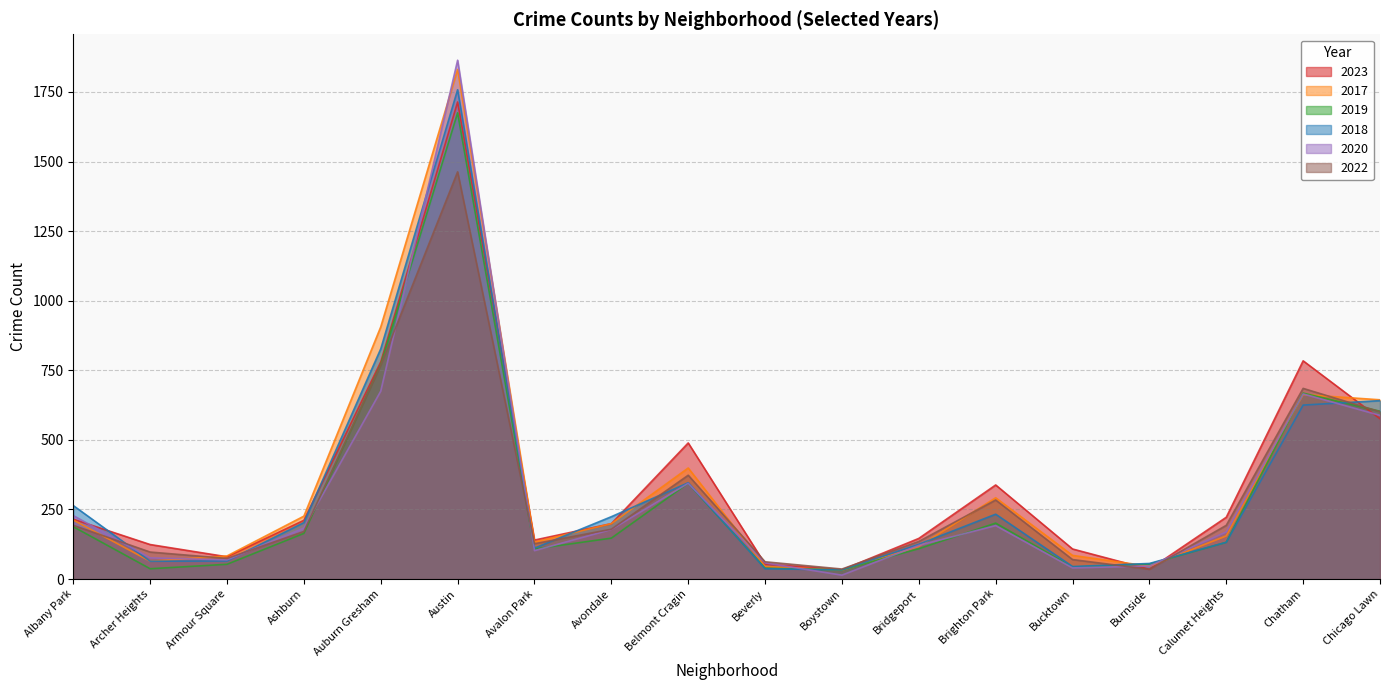

Reading left to right, what are all the values shown in this chart?

2023: 215	124	80	211	780	1714	140	199	489	54	33	146	338	108	35	222	784	576
2017: 212	64	83	226	906	1831	133	199	399	45	32	117	292	85	46	155	663	644
2019: 188	37	53	164	771	1675	108	147	344	39	33	109	201	43	54	132	668	603
2018: 264	64	65	203	827	1758	111	224	346	37	33	125	233	45	56	132	625	641
2020: 228	76	69	183	675	1864	102	178	344	58	14	121	192	40	47	169	665	588
2022: 193	97	74	171	769	1463	127	179	373	62	36	135	284	70	35	193	685	601